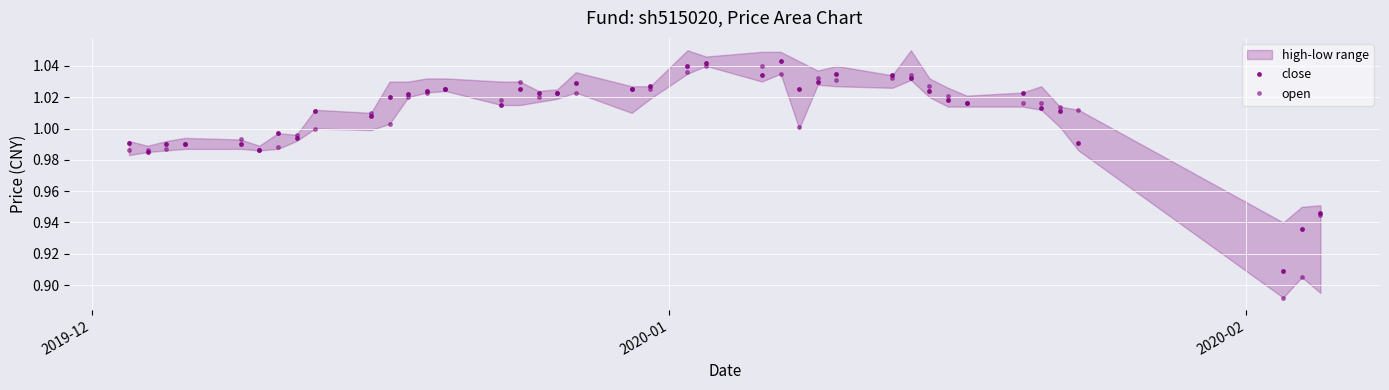

How many times do close and open cross each other?

14